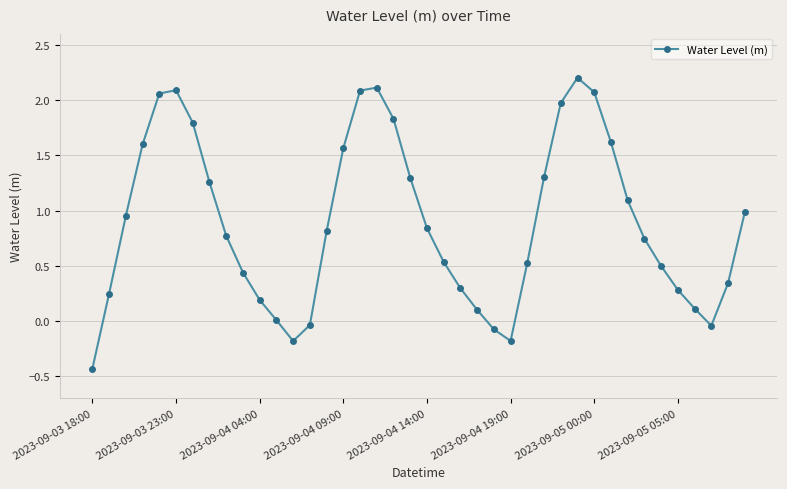

True or false: there are more than 1 points higher than both neighbors.

True